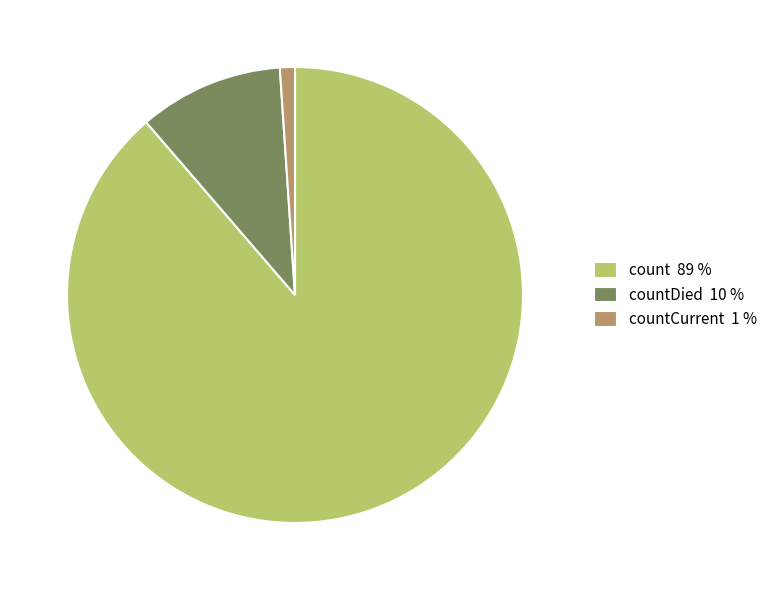

Combined, do count 89 % and countCurrent 1 % account for over 50%?

Yes